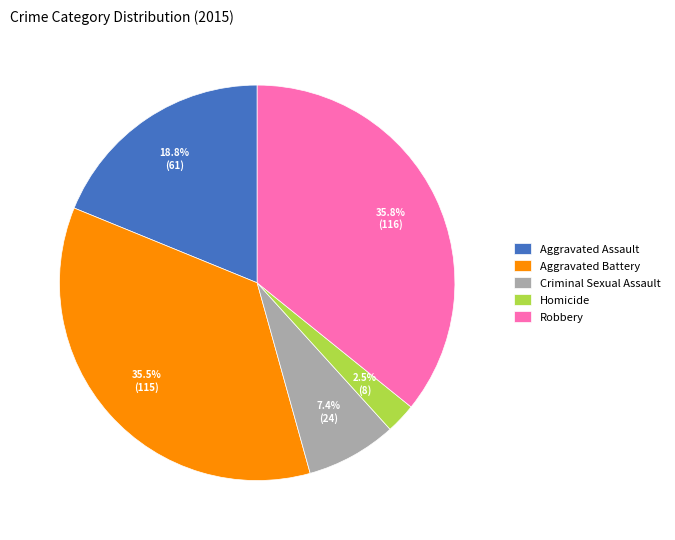

What is the smallest slice in the pie chart?

Homicide